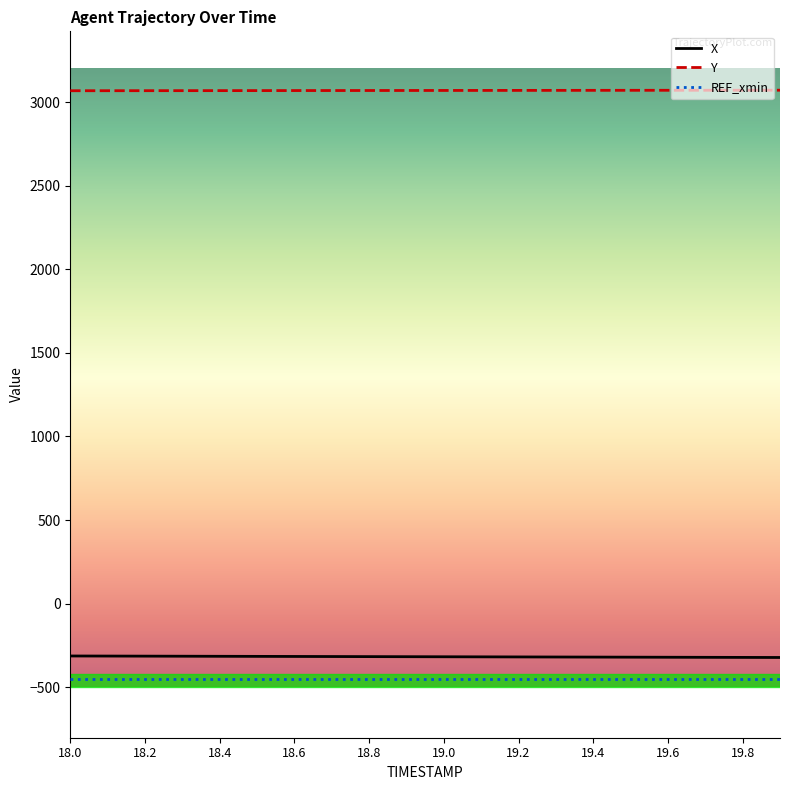

What is the sum of all X values?

-6353.5